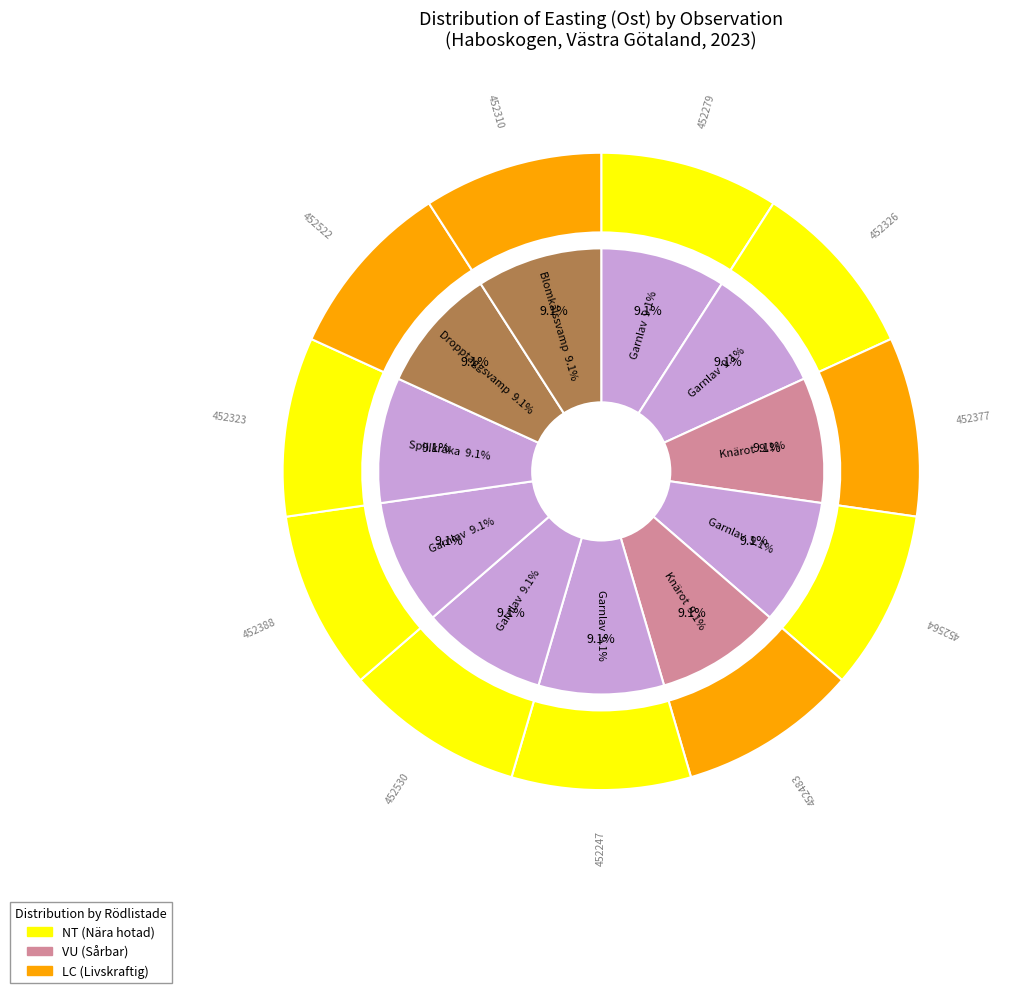

Does any single category account for the majority?

No